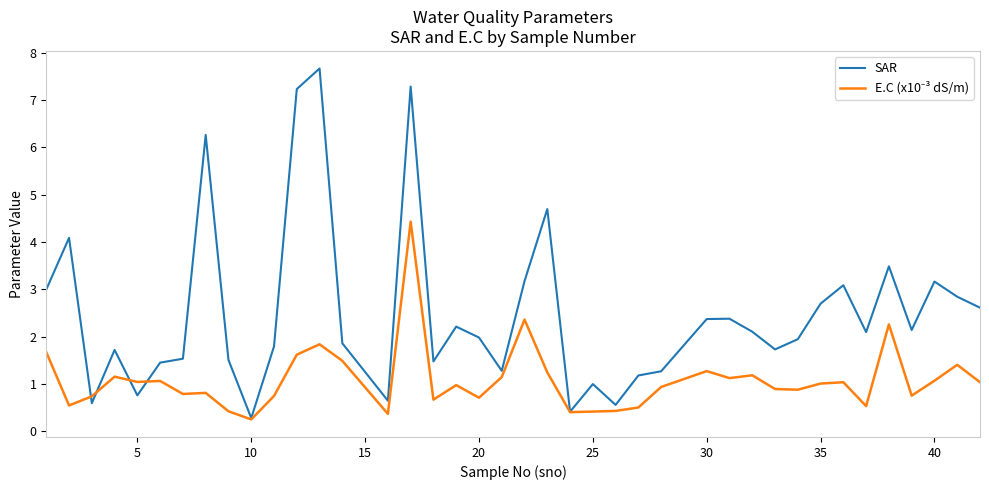

True or false: SAR has more than 2 points higher than both neighbors.

True